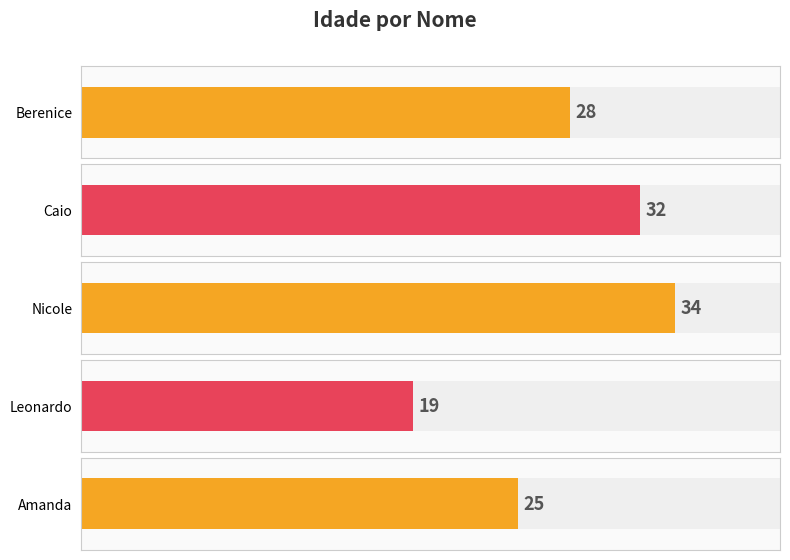

Reading left to right, what are all the values shown in this chart?

Berenice=28	Caio=32	Nicole=34	Leonardo=19	Amanda=25